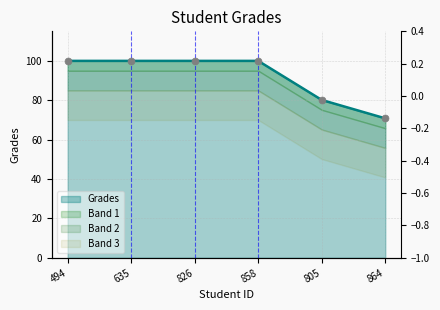

Approximately how many times larger is the value at 494 compared to 805?

1.2